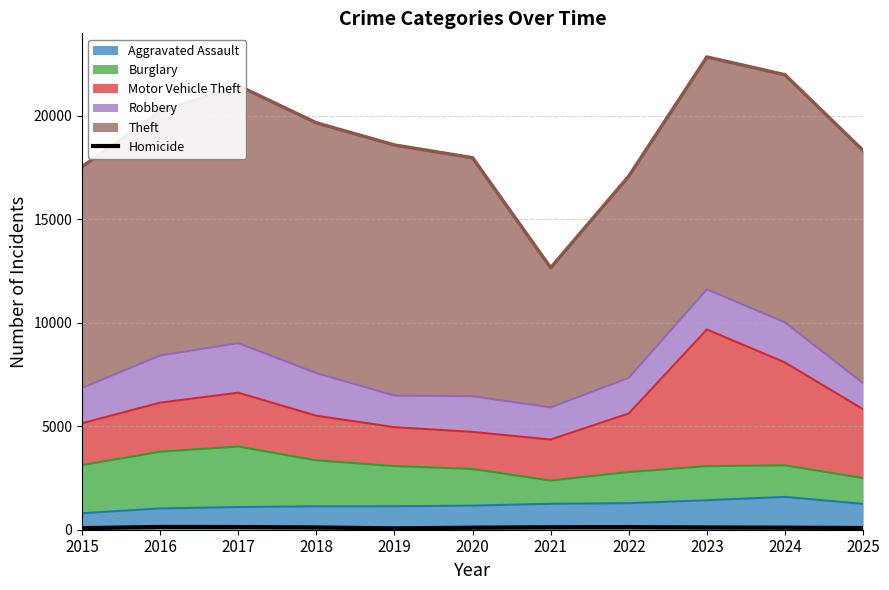

At which label does the data first exceed 109?

2016